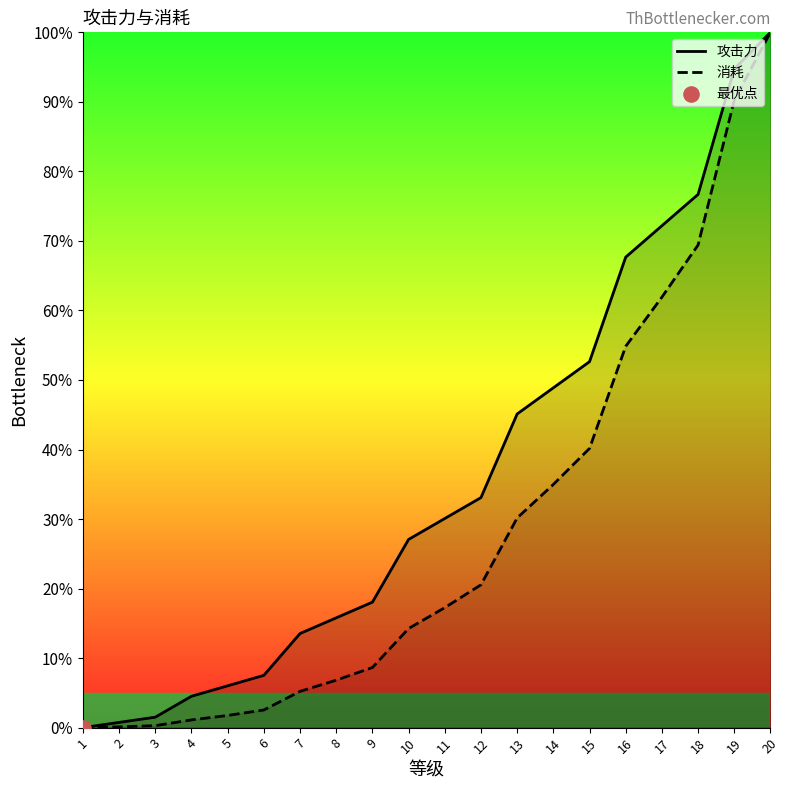

Which series has the largest Y range (max minus min)?

攻击力